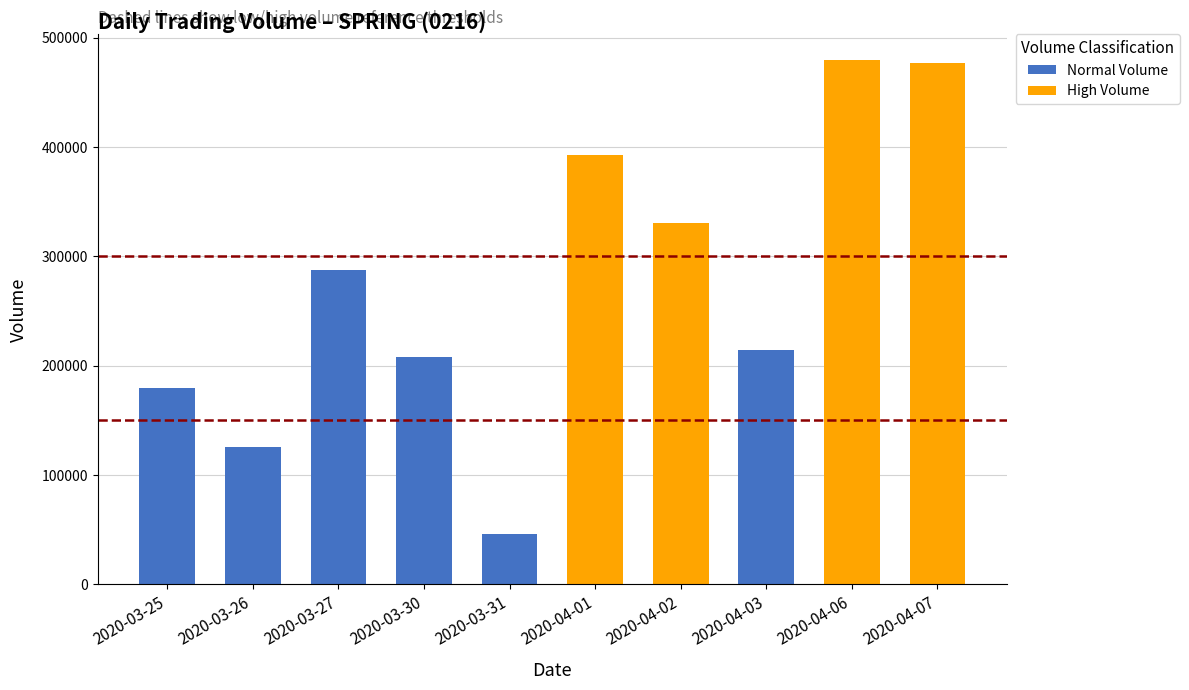

What is the value of the 5th bar from the left?

46000